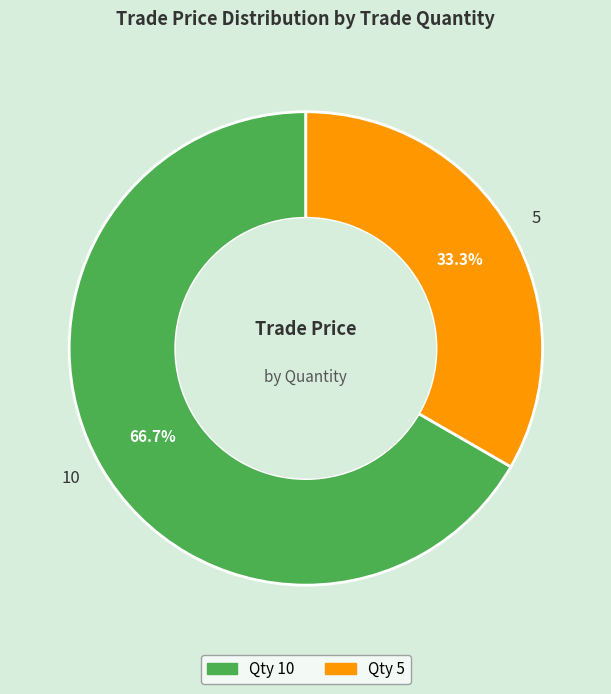

Which slice is the smallest?

5